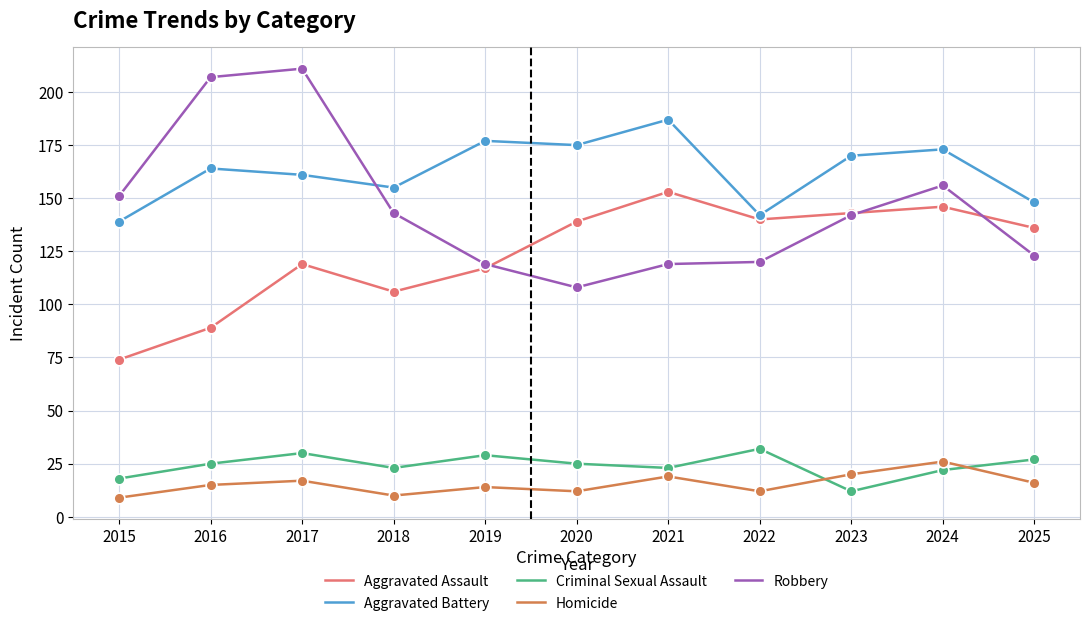

Which series has the largest total across all categories?

Aggravated Battery